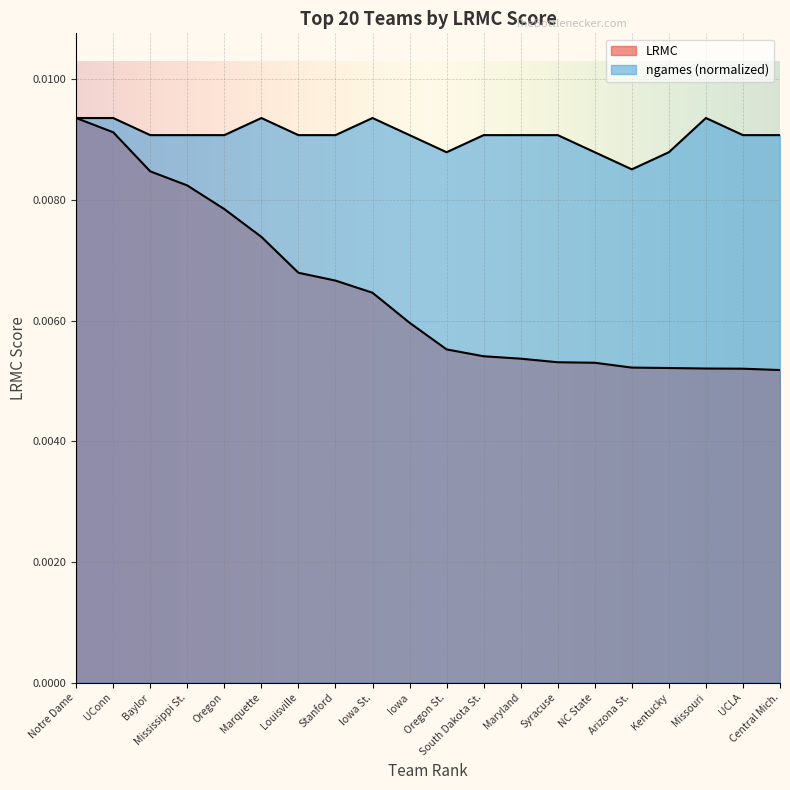

How many interior local peaks does the ngames_norm series have?

3